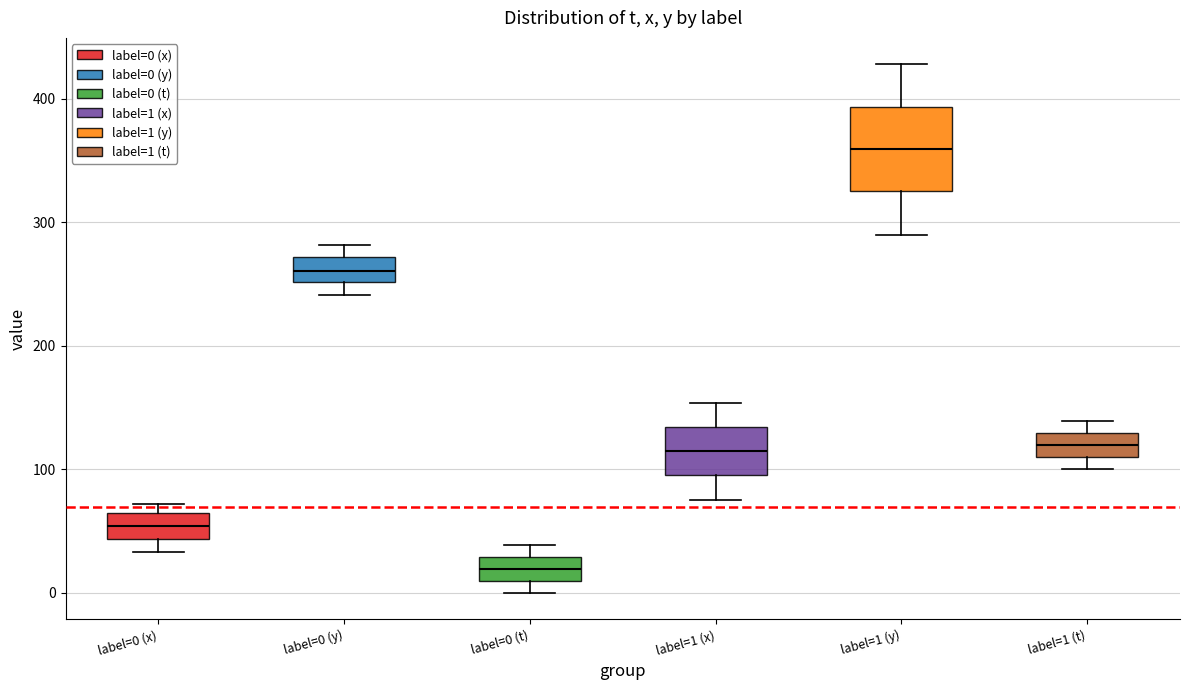

Reading left to right, read every box against the y-axis: the position of its median line, the range the box covers, and the ends of its whiskers. The values are not printed on the chart, so give them approximately, as read against the axis.

label=0 (x): median 50, box 40 to 70, whiskers 30 to 70 (just above the box's upper edge)
label=0 (y): median 260, box 250 to 270, whiskers 240 to 280
label=0 (t): median 20, box 10 to 30, whiskers 0 to 40
label=1 (x): median 120, box 100 to 130, whiskers 80 to 150
label=1 (y): median 360, box 330 to 390, whiskers 290 to 430
label=1 (t): median 120, box 110 to 130, whiskers 100 to 140